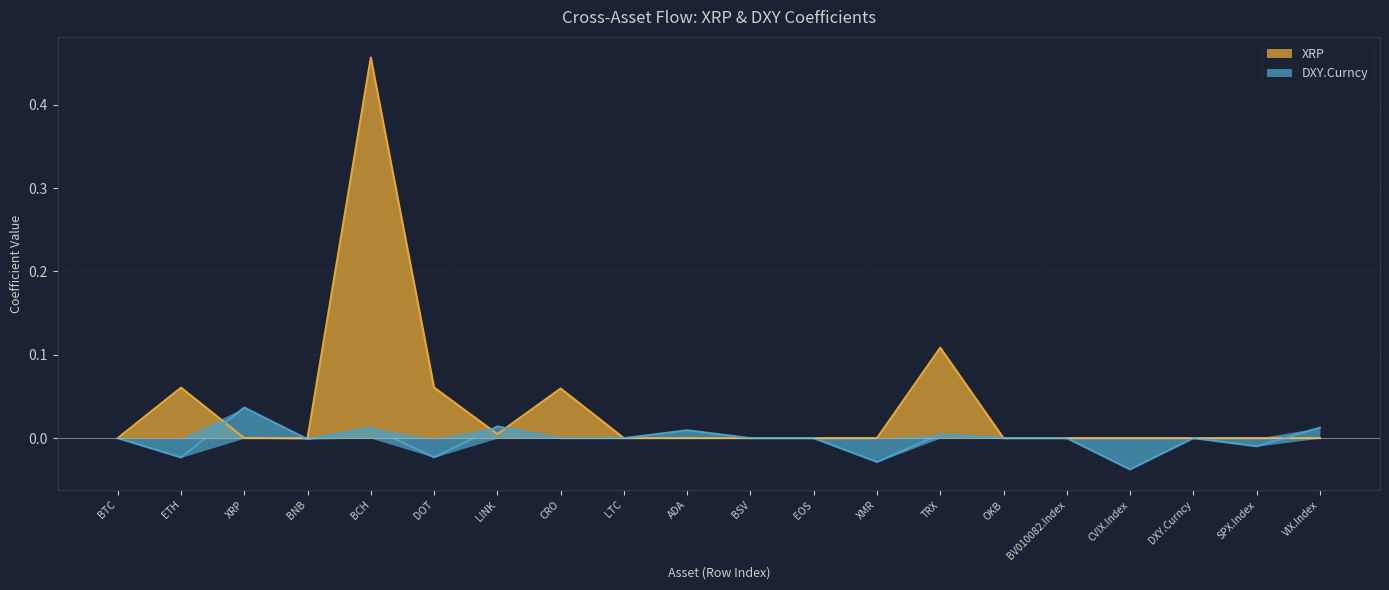

What is the sum of all XRP values?

0.8